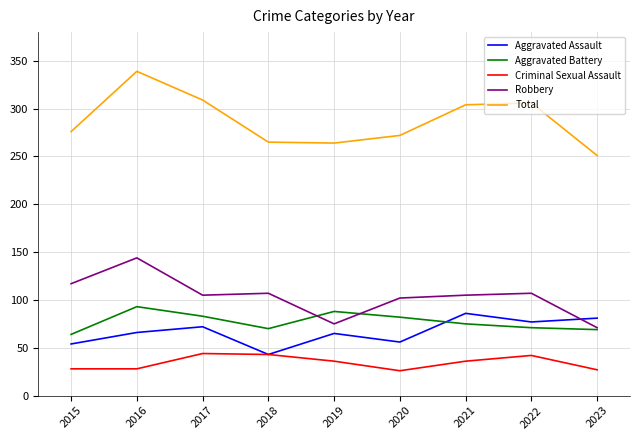

At which label does Total reach its minimum?

2023